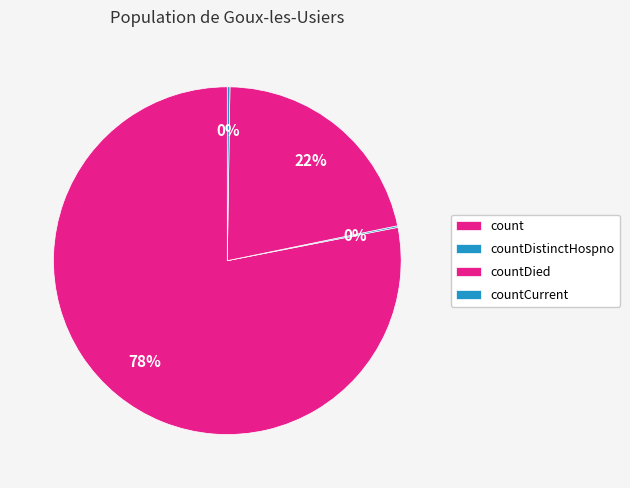

Combined, do count and countDistinctHospno account for over 50%?

Yes